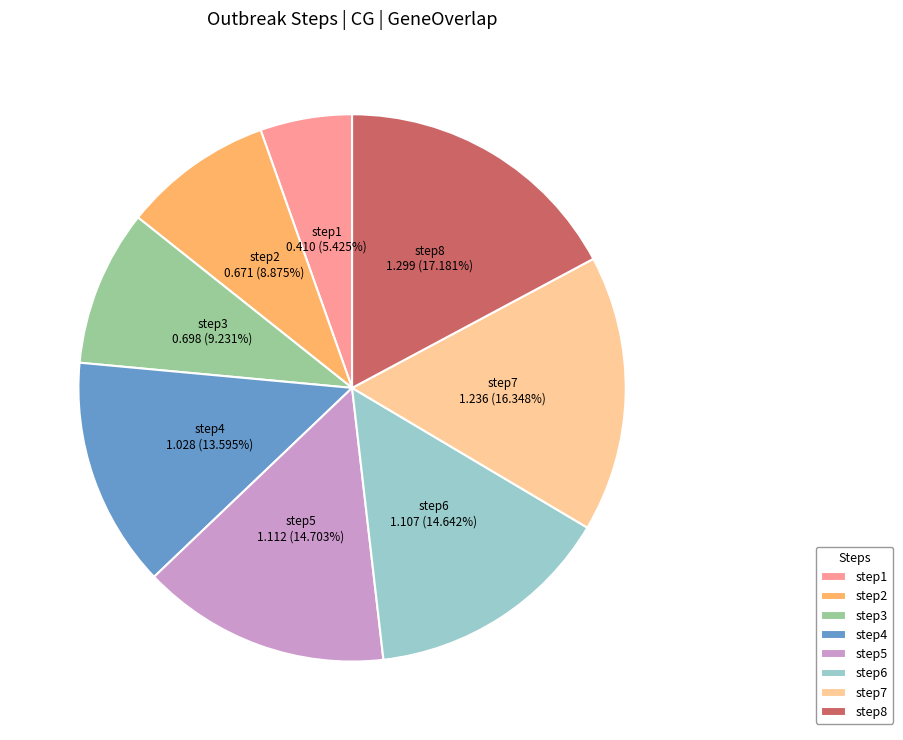

Is there any slice that represents more than half of the pie?

No